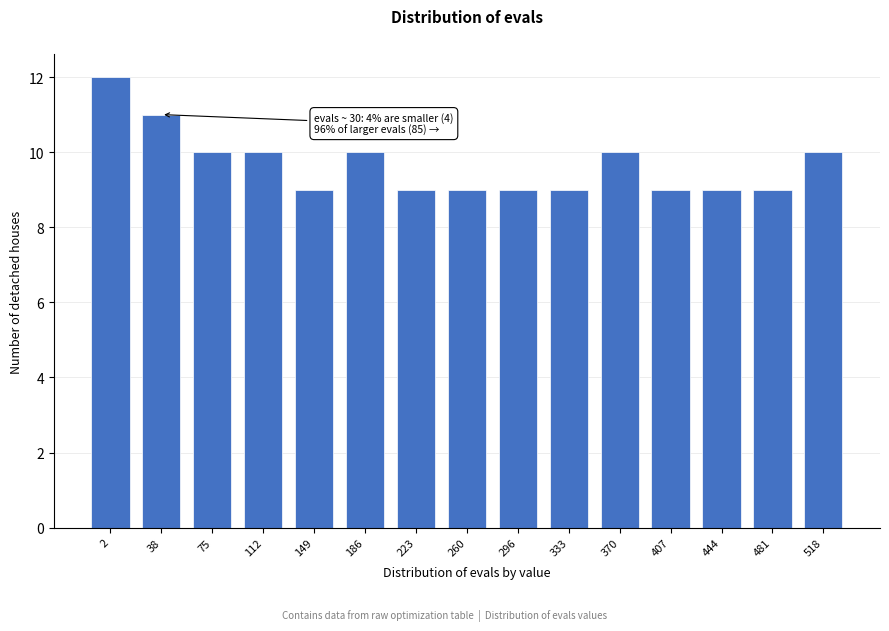

Reading right to left, what are all the values shown in this chart?

518=10	481=9	444=9	407=9	370=10	333=9	296=9	260=9	223=9	186=10	149=9	112=10	75=10	38=11	2=12